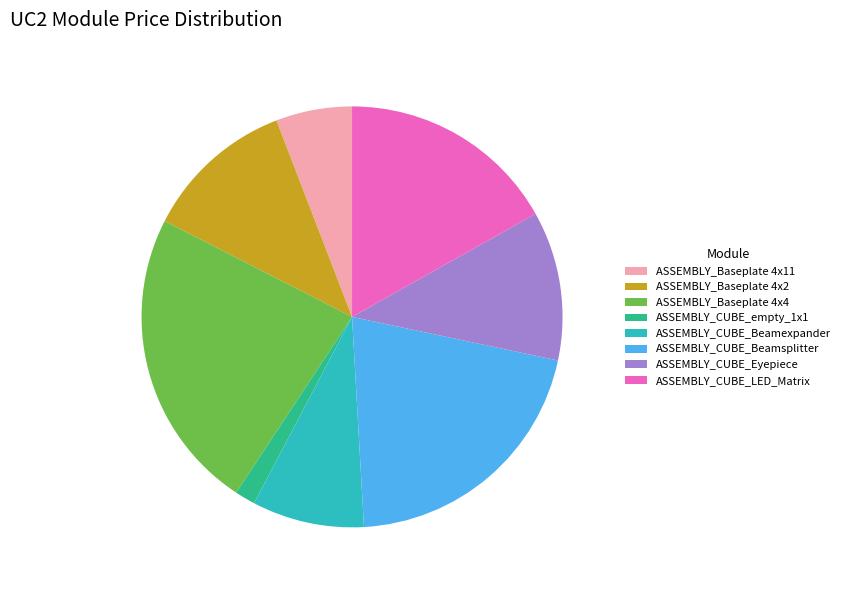

Count the number of slices in the pie.

8